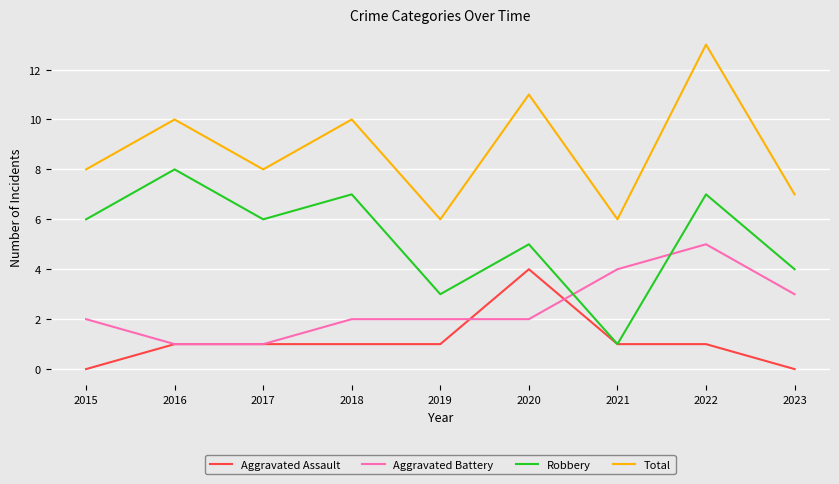

At 2019, list the series in order from smallest to largest.

Aggravated Assault, Aggravated Battery, Robbery, Total